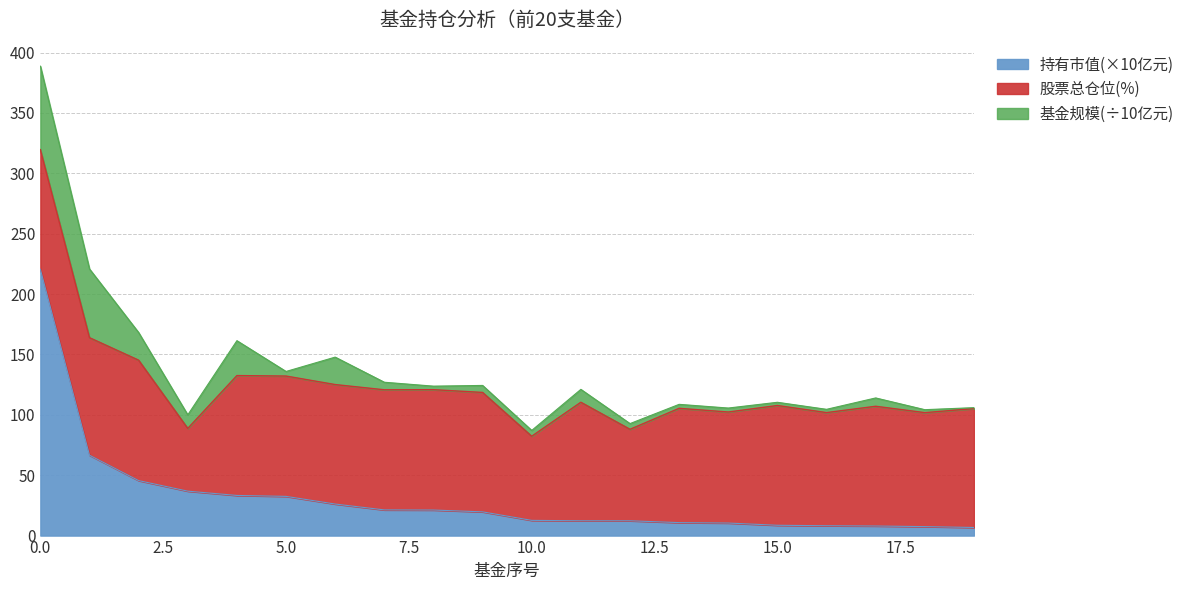

What is the highest value of the 持有市值(×10亿元) series?

220.5